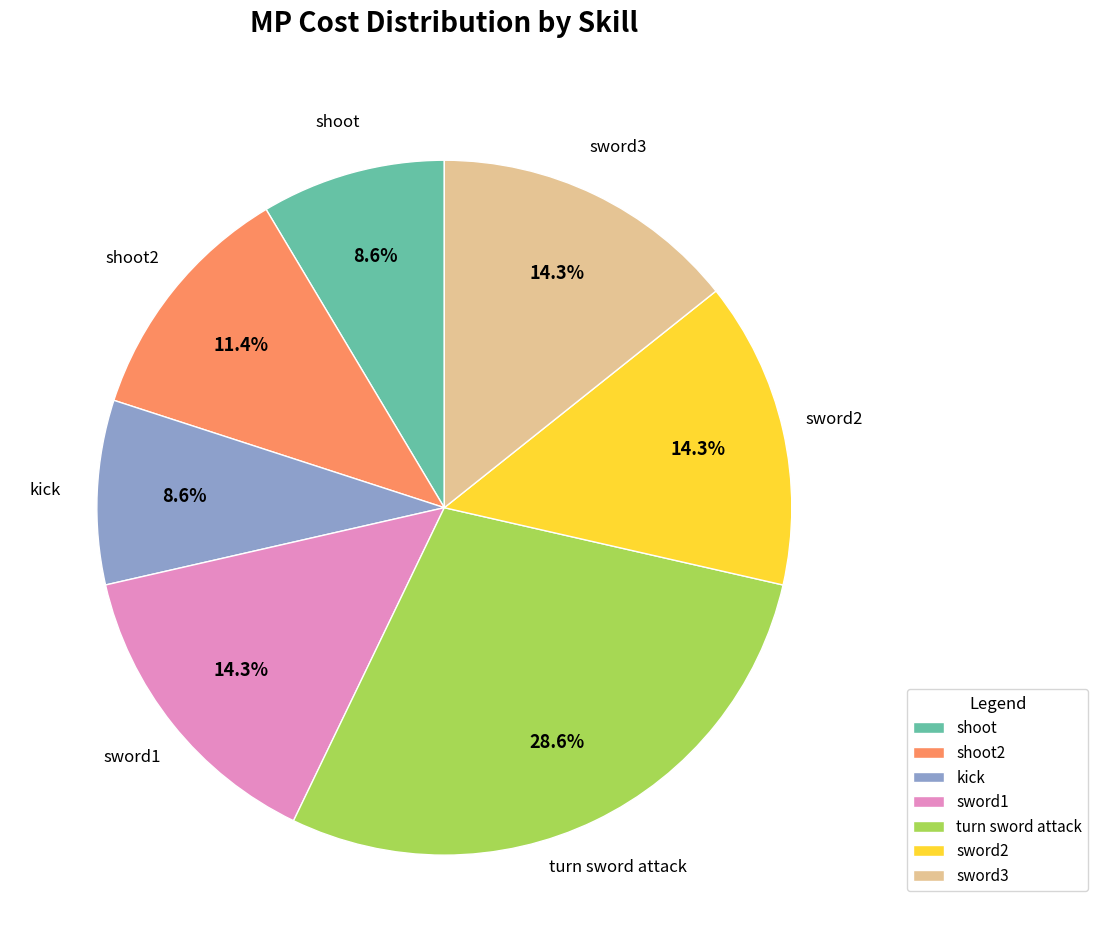

What is the largest slice in the pie chart?

turn sword attack